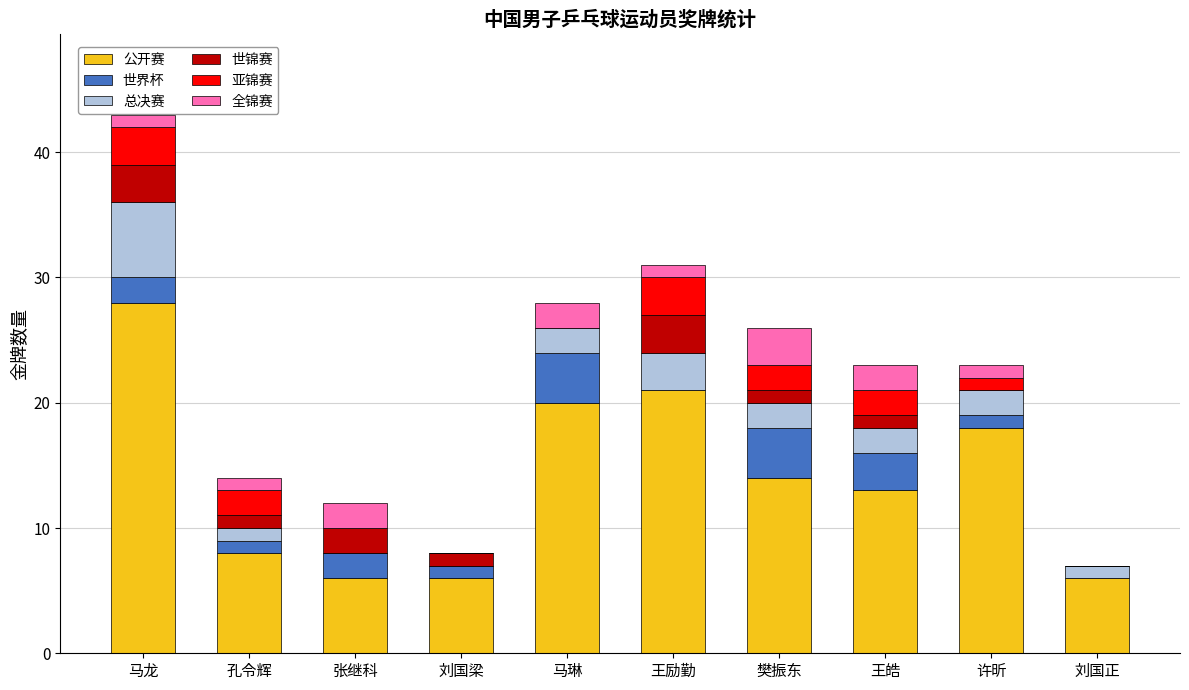

Is it true that 公开赛 equals 35 at 马琳?

False